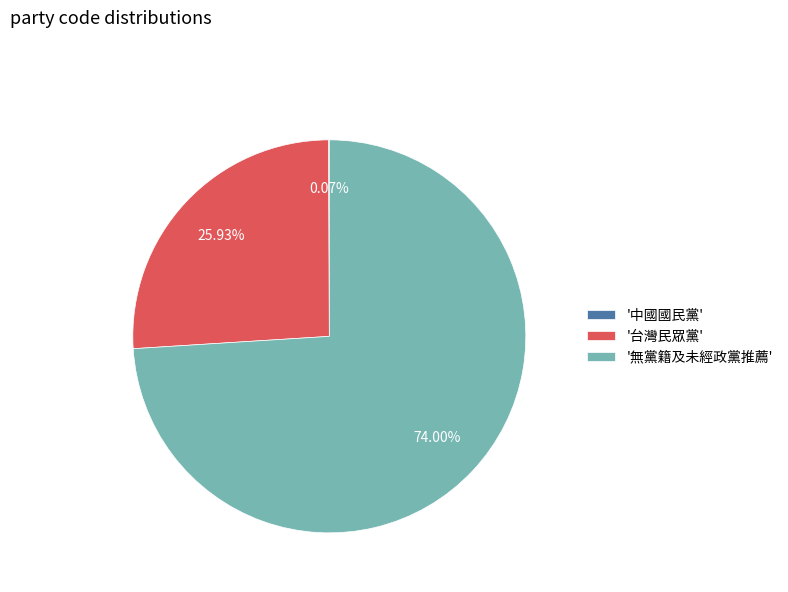

Which slice represents more than half of the pie?

'無黨籍及未經政黨推薦'